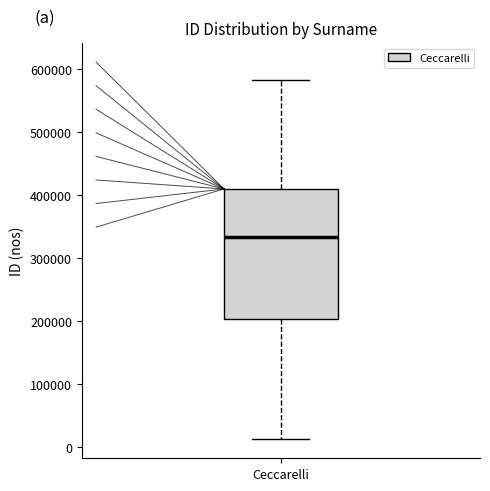

Where does the median line of the box for Ceccarelli sit on the y-axis? The values are not printed on the chart, so give them approximately, as read against the axis.

330000